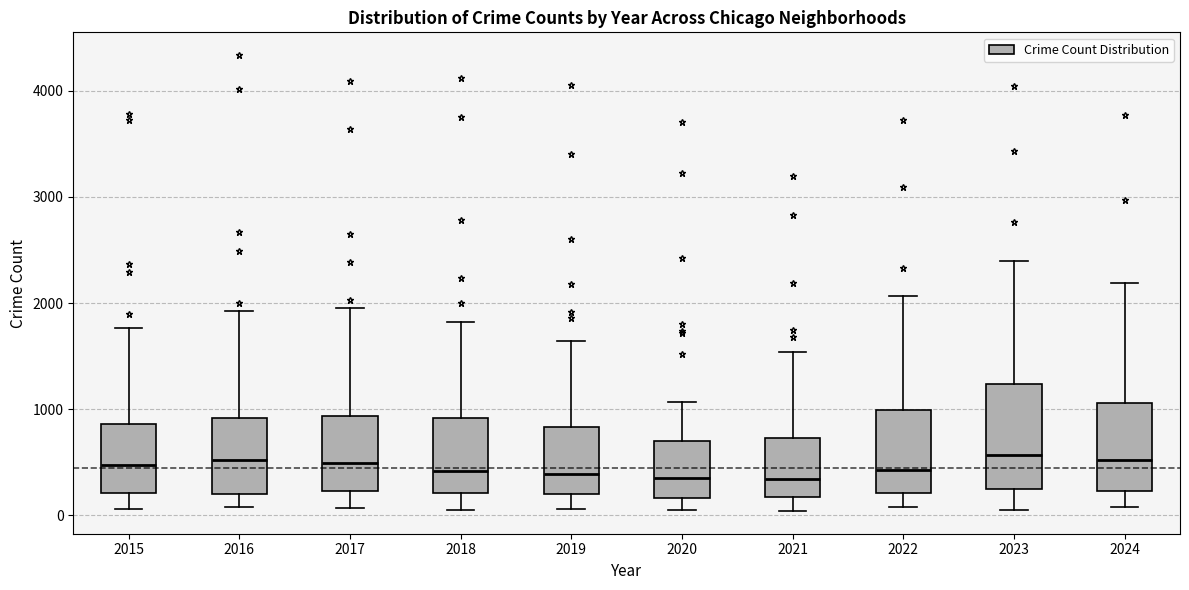

Reading left to right, transcribe this box plot: for each box, give where its median line is, the range the box spans, and where its two whiskers end, as read against the y-axis. The values are not printed on the chart, so give them approximately, as read against the axis.

2015: median 500, box 200 to 900, whiskers 100 to 1800
2016: median 500, box 200 to 900, whiskers 100 to 1900
2017: median 500, box 200 to 900, whiskers 100 to 1900
2018: median 400, box 200 to 900, whiskers 100 to 1800
2019: median 400, box 200 to 800, whiskers 100 to 1600
2020: median 300, box 200 to 700, whiskers 100 to 1100
2021: median 300, box 200 to 700, whiskers 0 to 1500
2022: median 400, box 200 to 1000, whiskers 100 to 2100
2023: median 600, box 200 to 1200, whiskers 100 to 2400
2024: median 500, box 200 to 1100, whiskers 100 to 2200